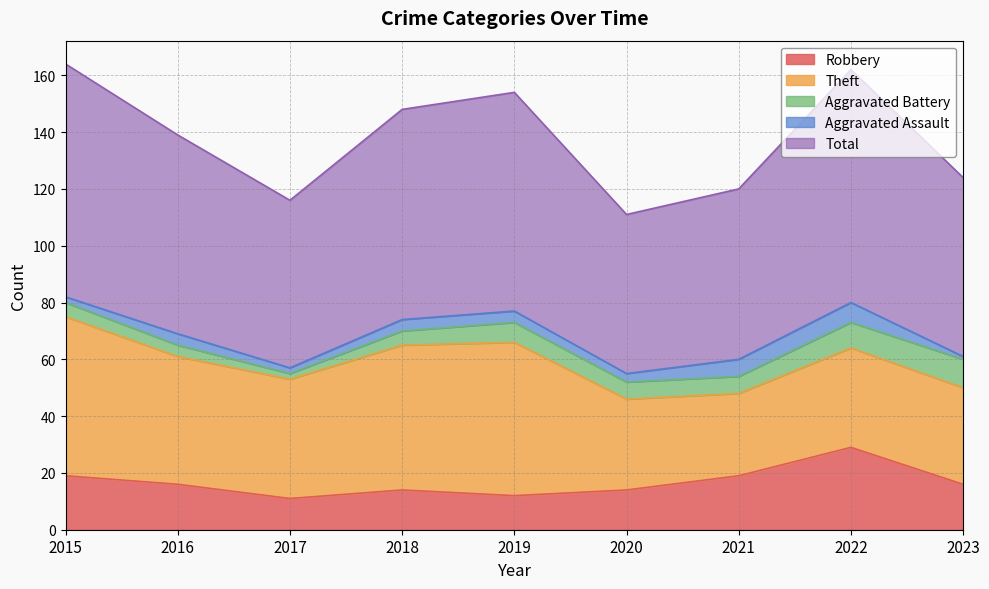

True or false: Aggravated Assault and Aggravated Battery intersect in this chart.

False